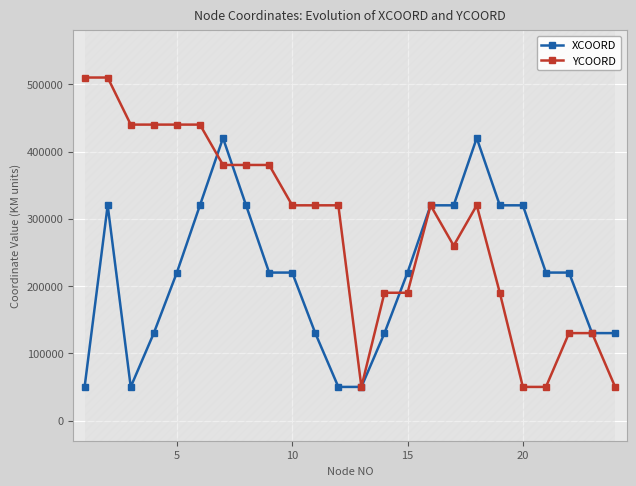

In XCOORD, how many points are higher than both neighbors (excluding endpoints)?

3